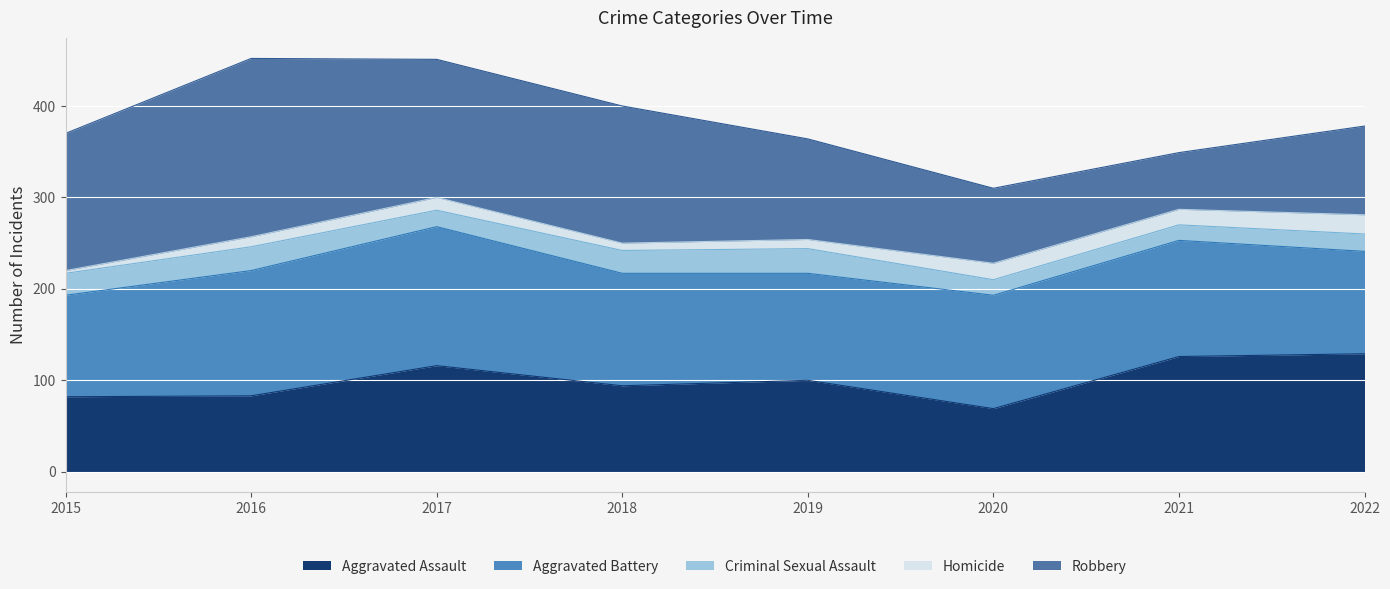

Reading left to right, extract all data points from this chart.

Aggravated Assault: 2015=82	2016=83	2017=116	2018=94	2019=100	2020=69	2021=126	2022=129
Aggravated Battery: 2015=111	2016=137	2017=152	2018=123	2019=117	2020=124	2021=127	2022=112
Criminal Sexual Assault: 2015=24	2016=26	2017=18	2018=25	2019=27	2020=17	2021=17	2022=19
Homicide: 2015=3	2016=11	2017=14	2018=8	2019=10	2020=18	2021=17	2022=21
Robbery: 2015=150	2016=195	2017=151	2018=150	2019=110	2020=82	2021=62	2022=97